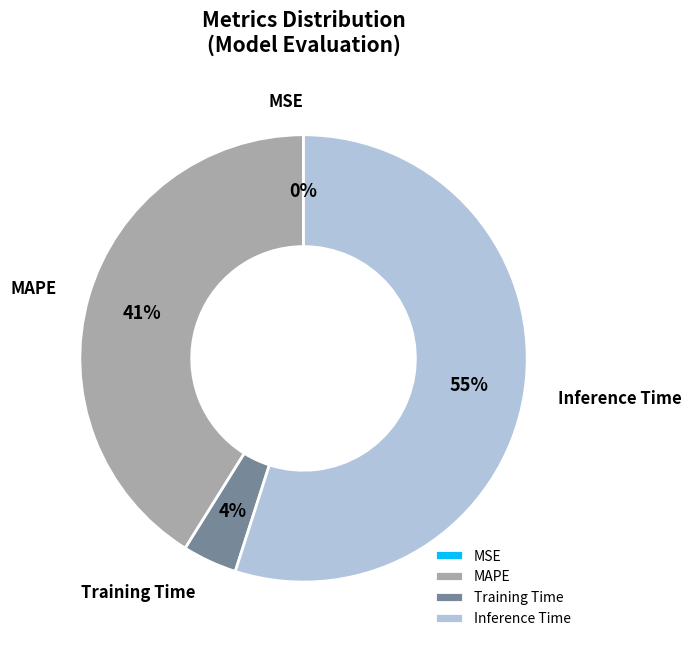

To the nearest percent, what is the difference between the largest and smallest slice percentages?

55%